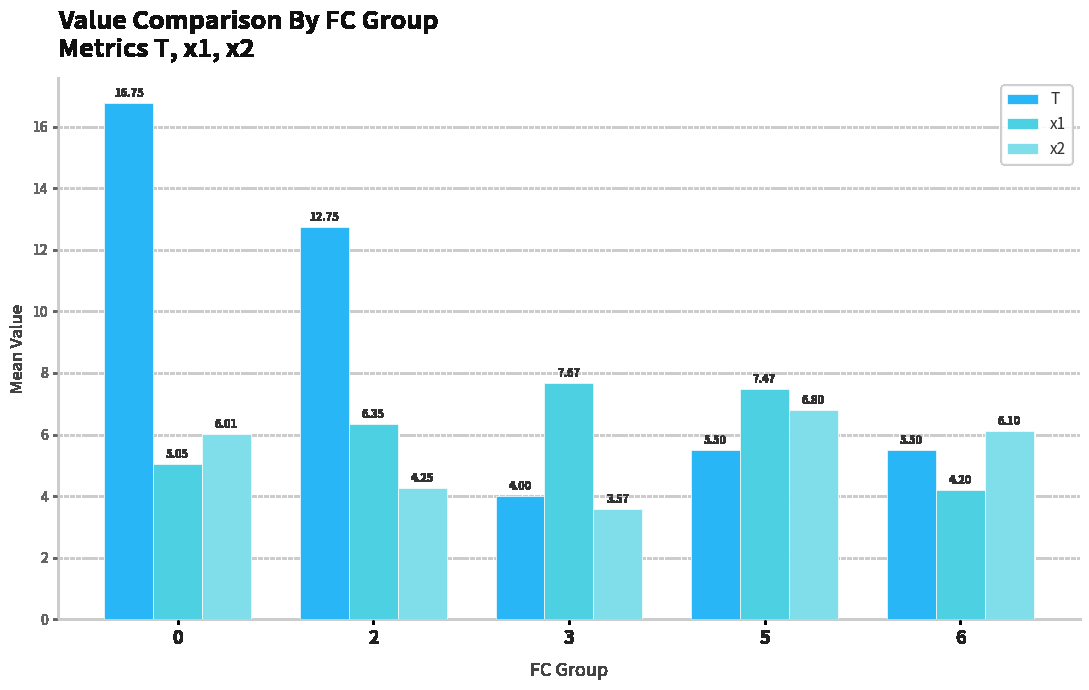

What is the average value of the x1 series?

6.1